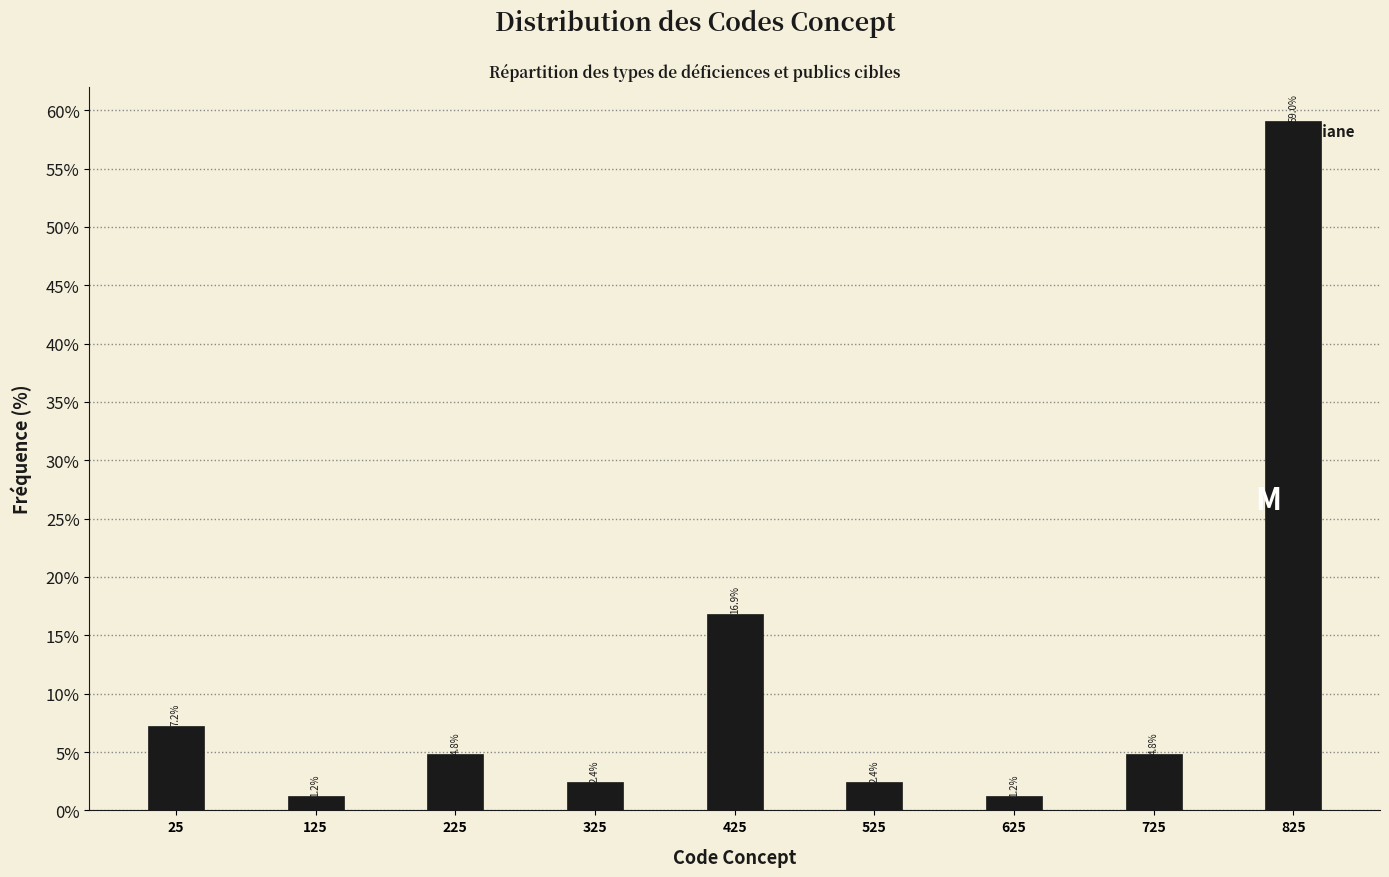

Reading right to left, list all the values displayed in this chart.

825=59.0	725=4.8	625=1.2	525=2.4	425=16.9	325=2.4	225=4.8	125=1.2	25=7.2